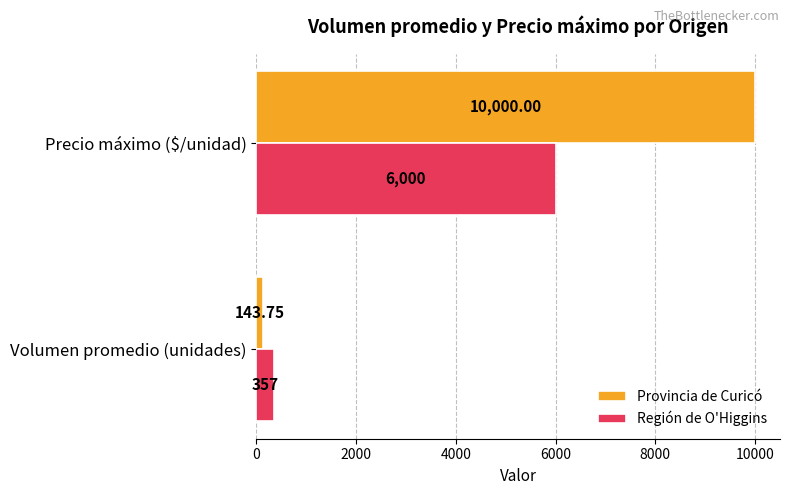

Where is Región de O'Higgins nearest to the value 3178?

Volumen promedio (unidades)